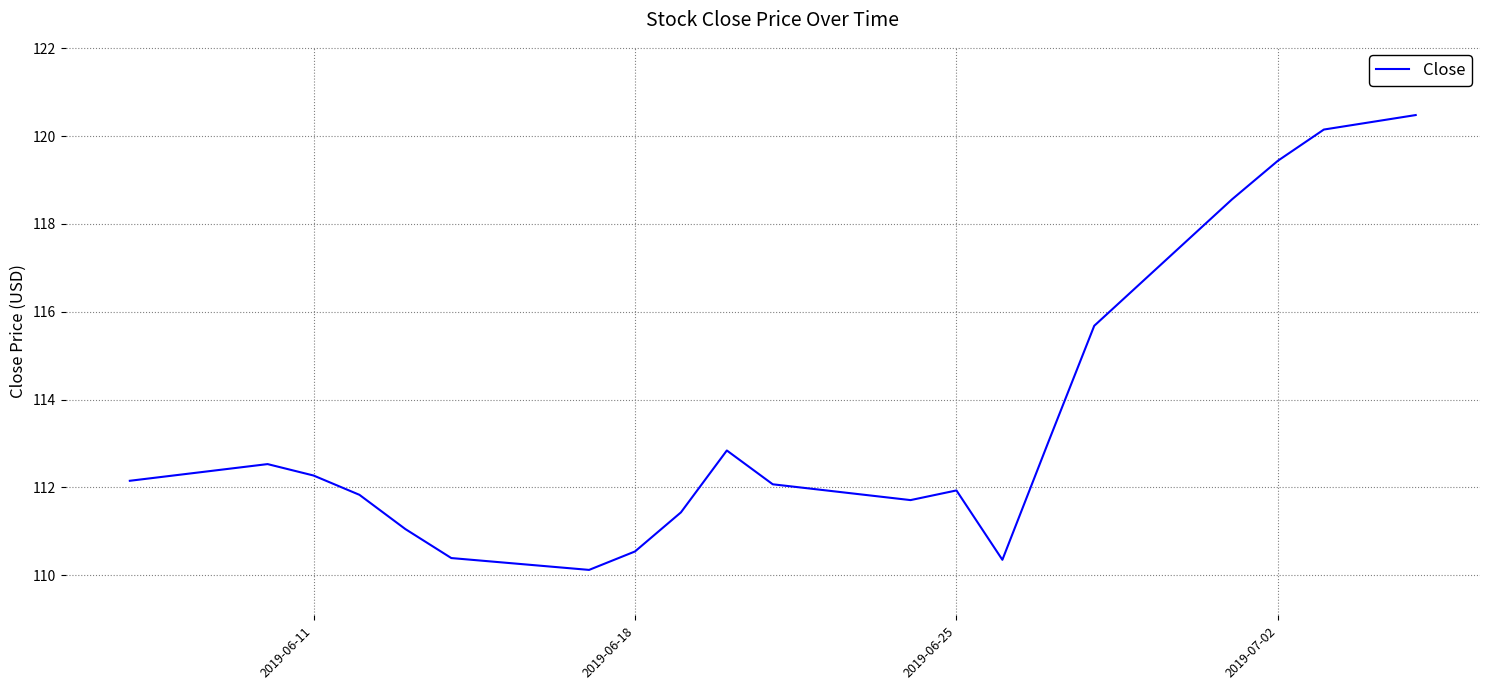

What is the maximum value shown in the chart?

120.5